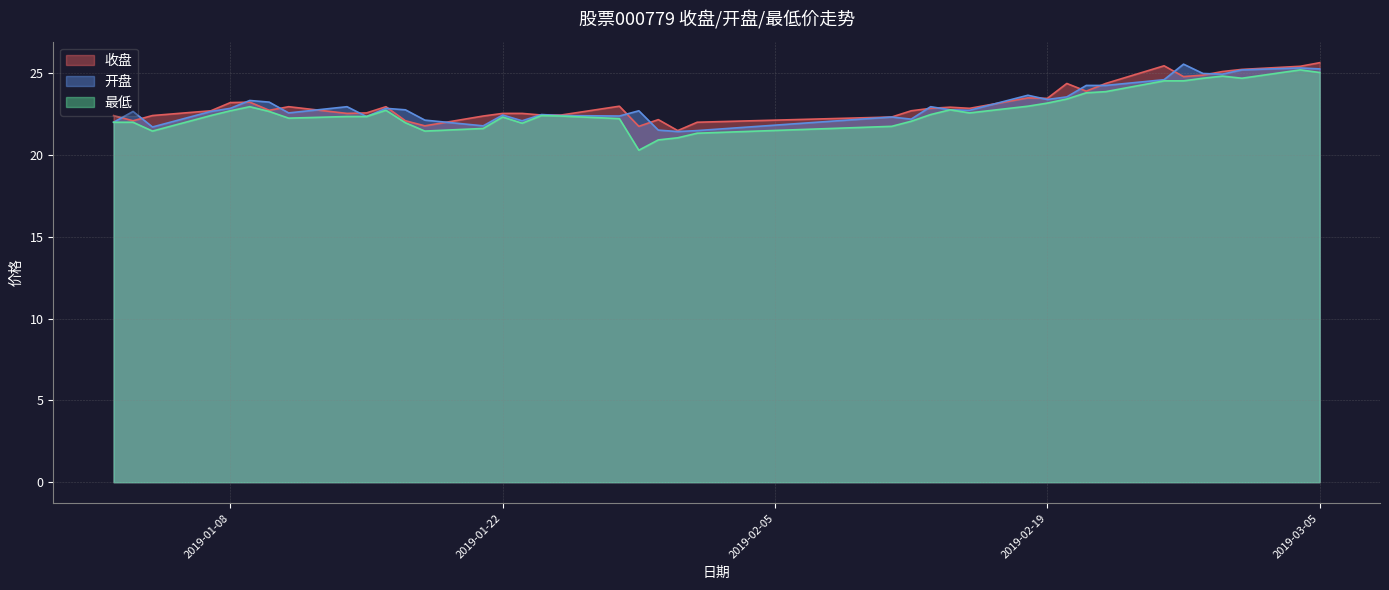

Does the chart display data point markers on the line(s)?

No